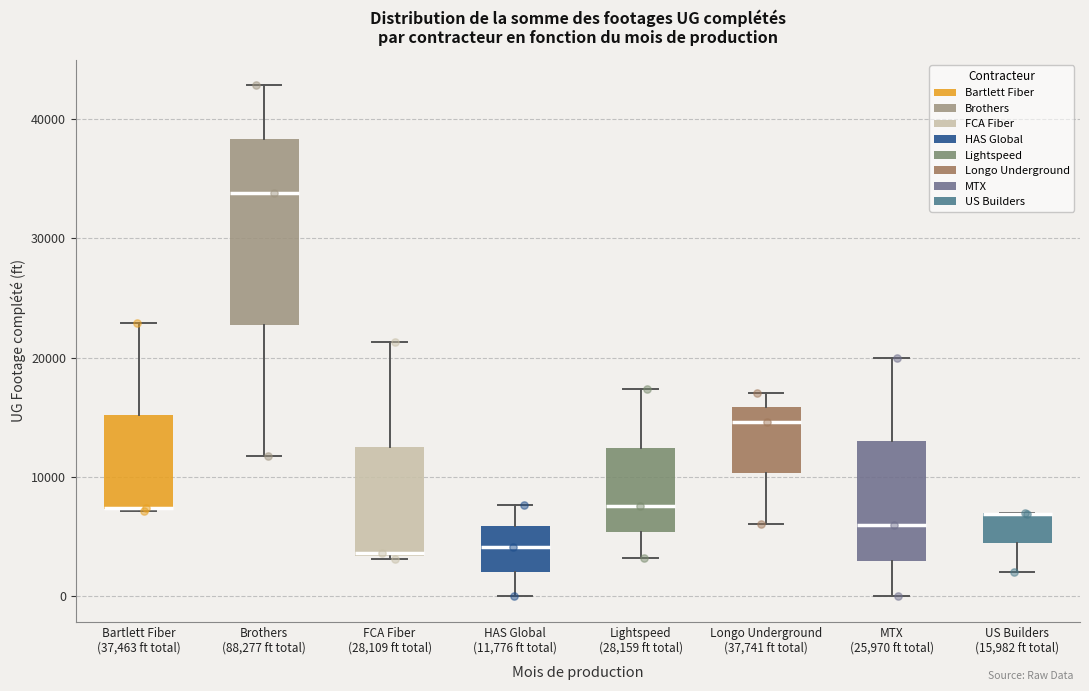

Which box is the tallest, from its lower edge to its upper edge?

Brothers (88,277 ft total)